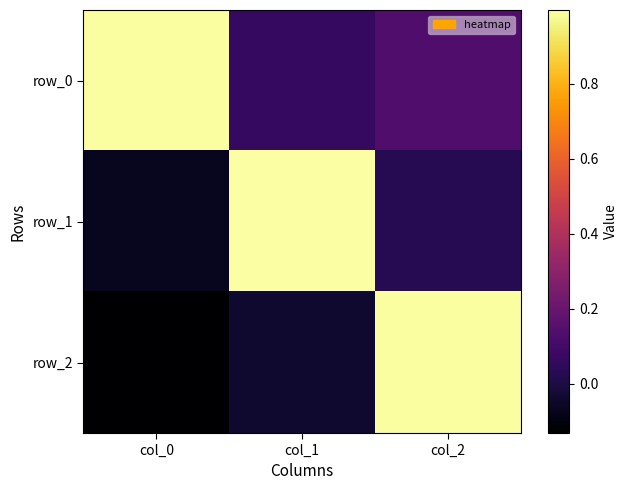

Reading right to left, transcribe all the data shown in this chart.

row_0: col_2=0.1	col_1=0.1	col_0=1.0
row_1: col_2=0.0	col_1=1.0	col_0=-0.1
row_2: col_2=1.0	col_1=-0.0	col_0=-0.1